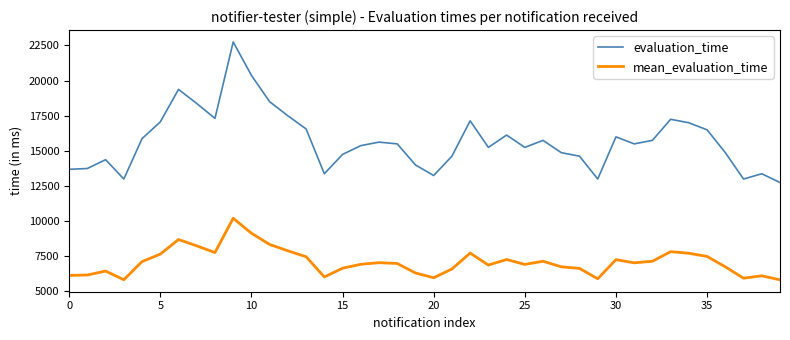

True or false: mean_evaluation_time and evaluation_time intersect in this chart.

False